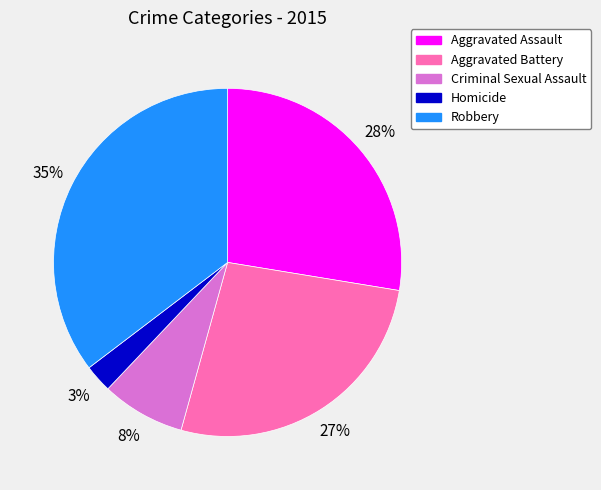

Is it true that Homicide is 3% of the pie?

True